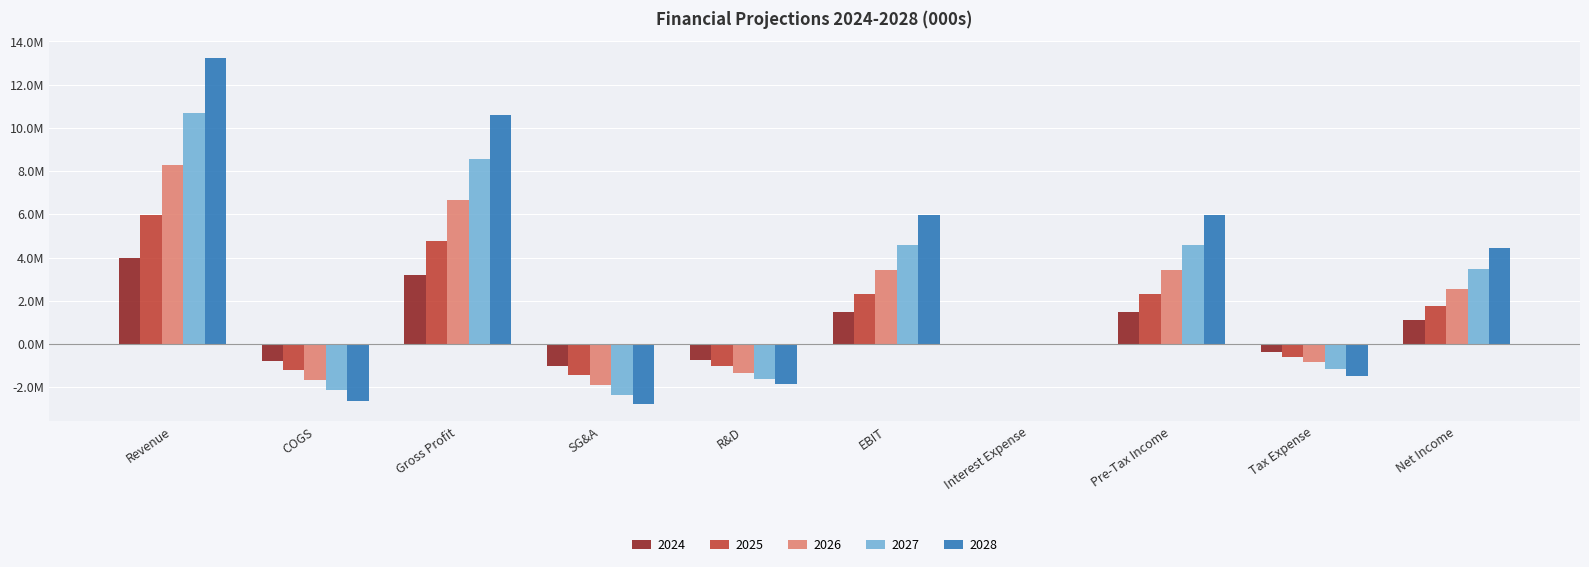

At which label is 2025 closest to 2270120?

EBIT